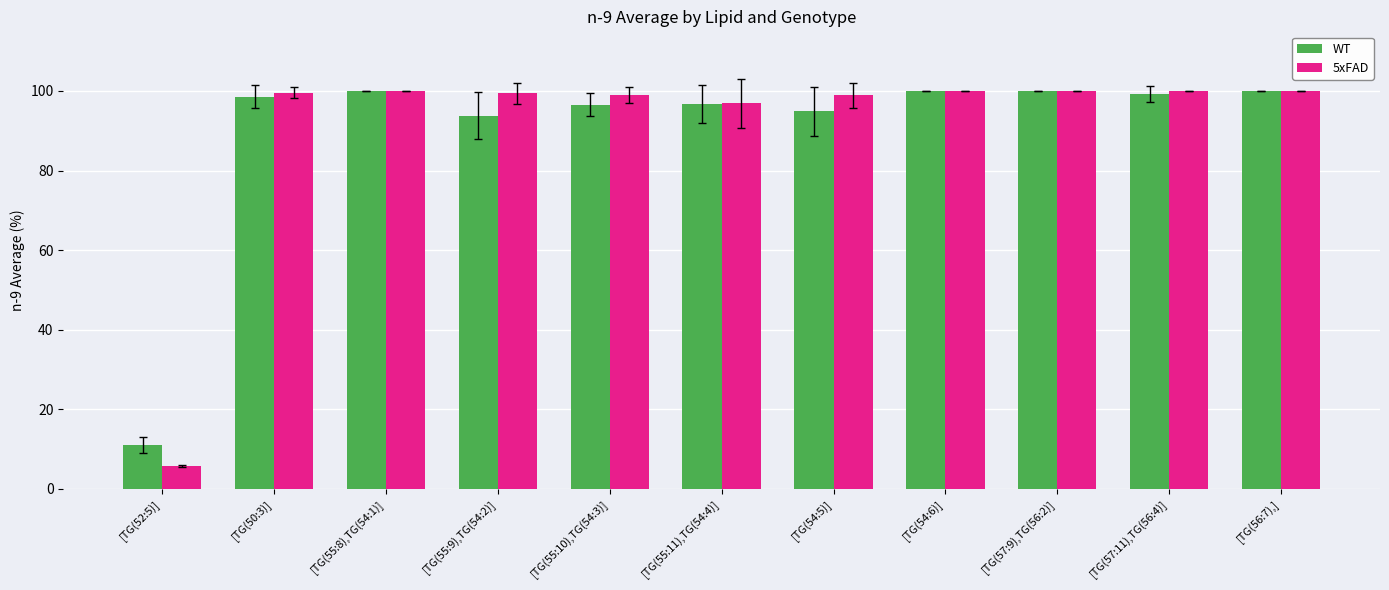

What is the difference between the WT values at [TG(55:11),TG(54:4)] and [TG(57:11),TG(56:4)]?

2.5